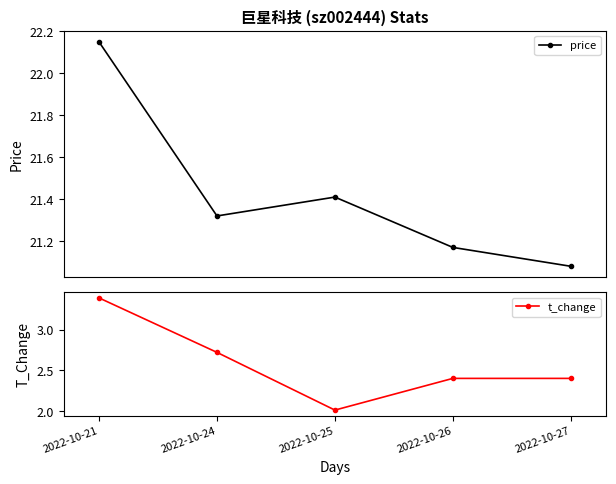

Rank the series at 2022-10-25 from lowest to highest value.

t_change, price